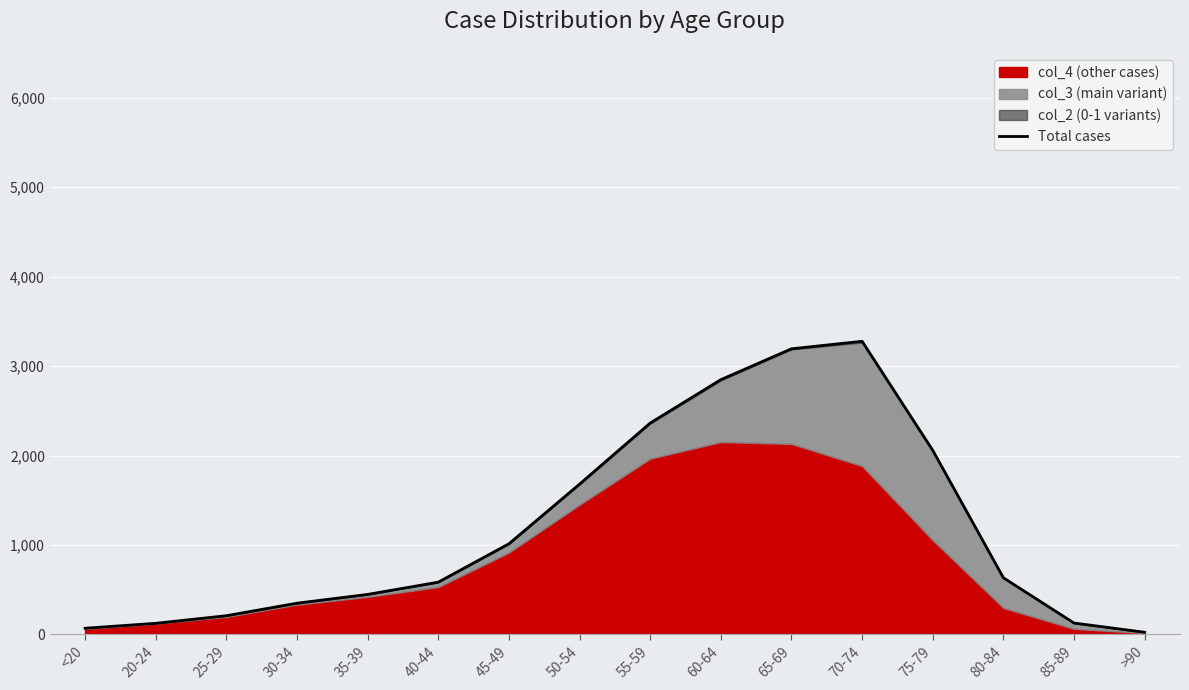

Where does the data first go above 633?

45-49